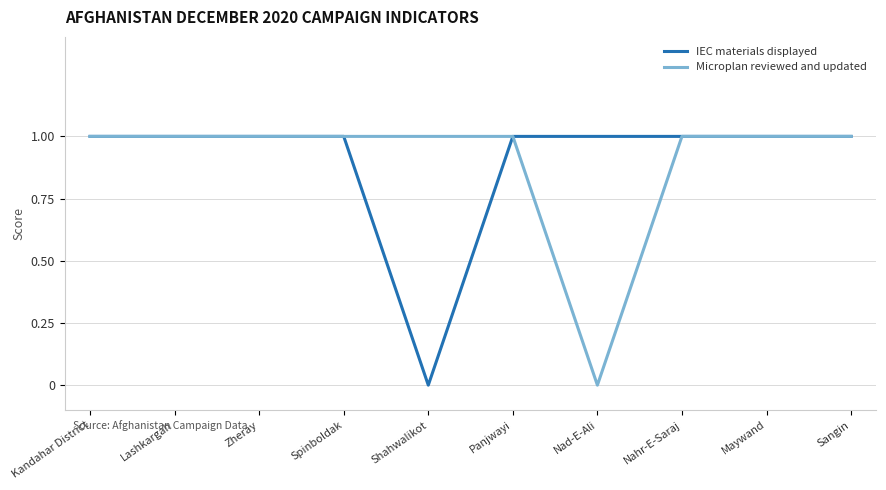

True or false: Microplan reviewed and updated has a value of 1 at Zheray.

True